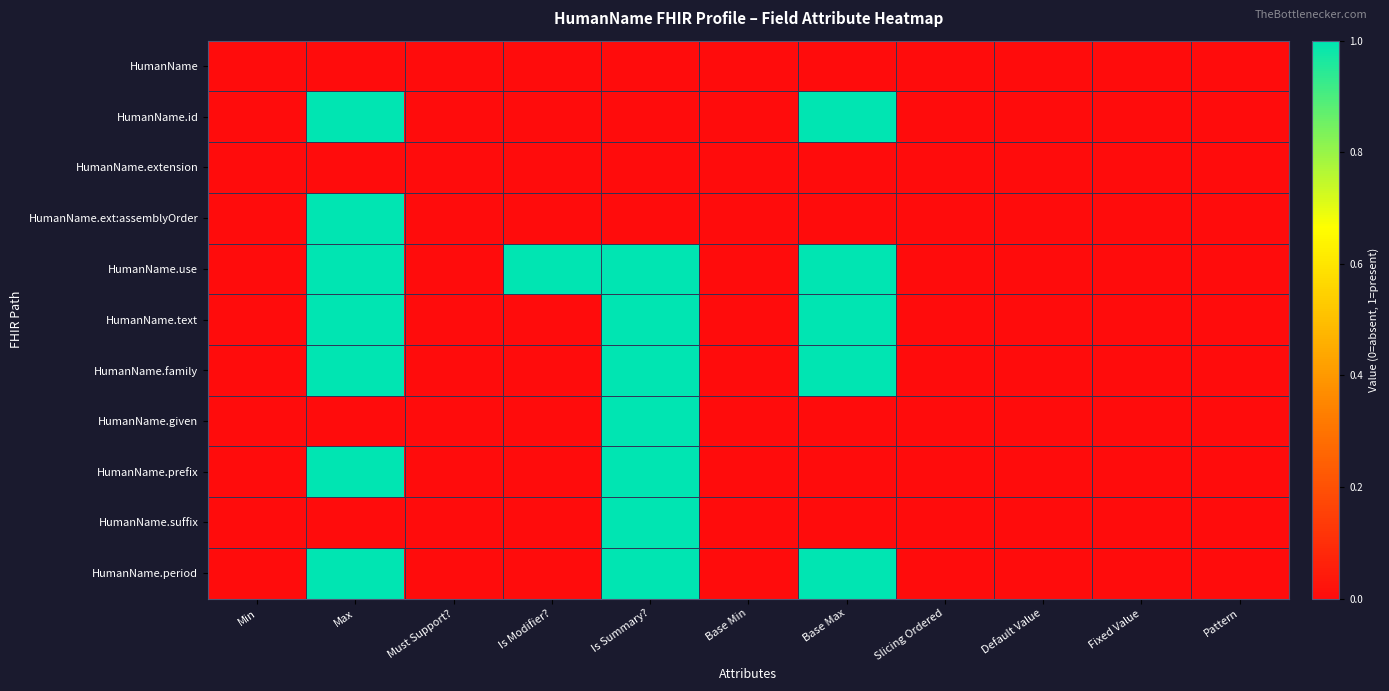

Rank the series at Fixed Value from highest to lowest value.

HumanName, HumanName.id, HumanName.extension, HumanName.ext:assemblyOrder, HumanName.use, HumanName.text, HumanName.family, HumanName.given, HumanName.prefix, HumanName.suffix, HumanName.period